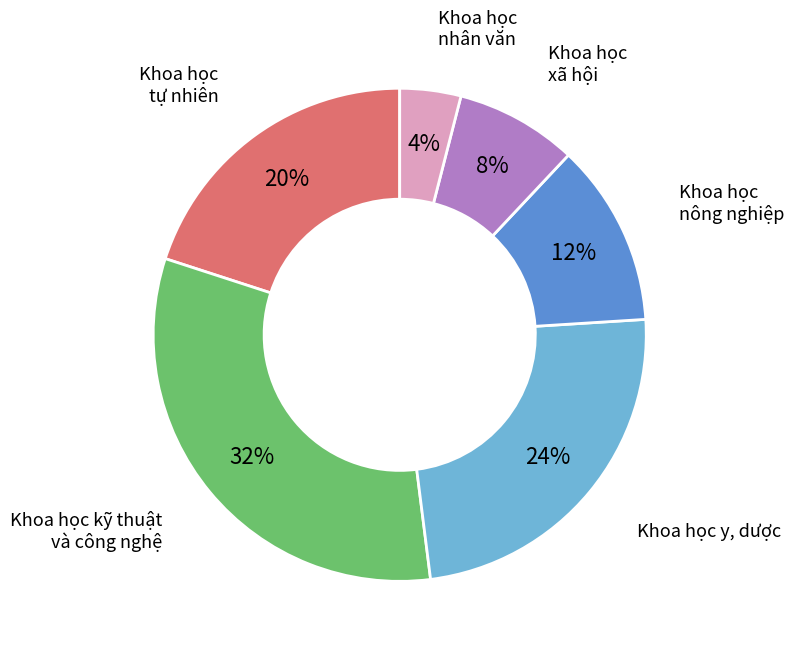

Which slice is the smallest?

Khoa học nhân văn